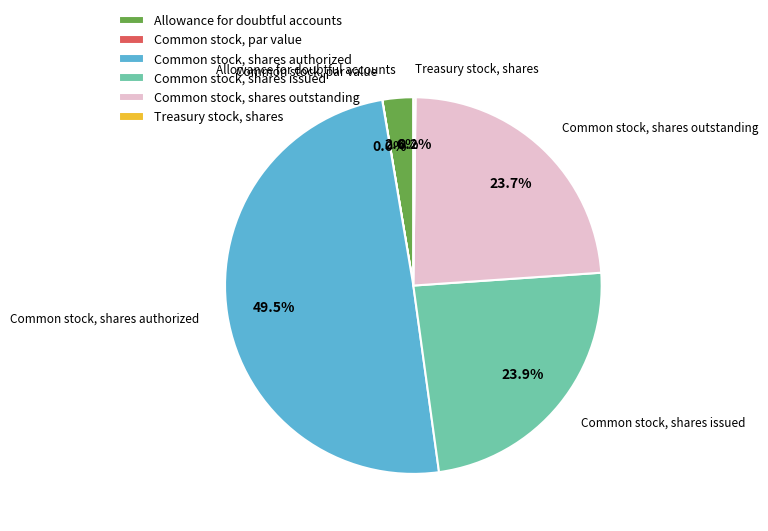

Is Common stock, shares outstanding the majority of the pie?

No